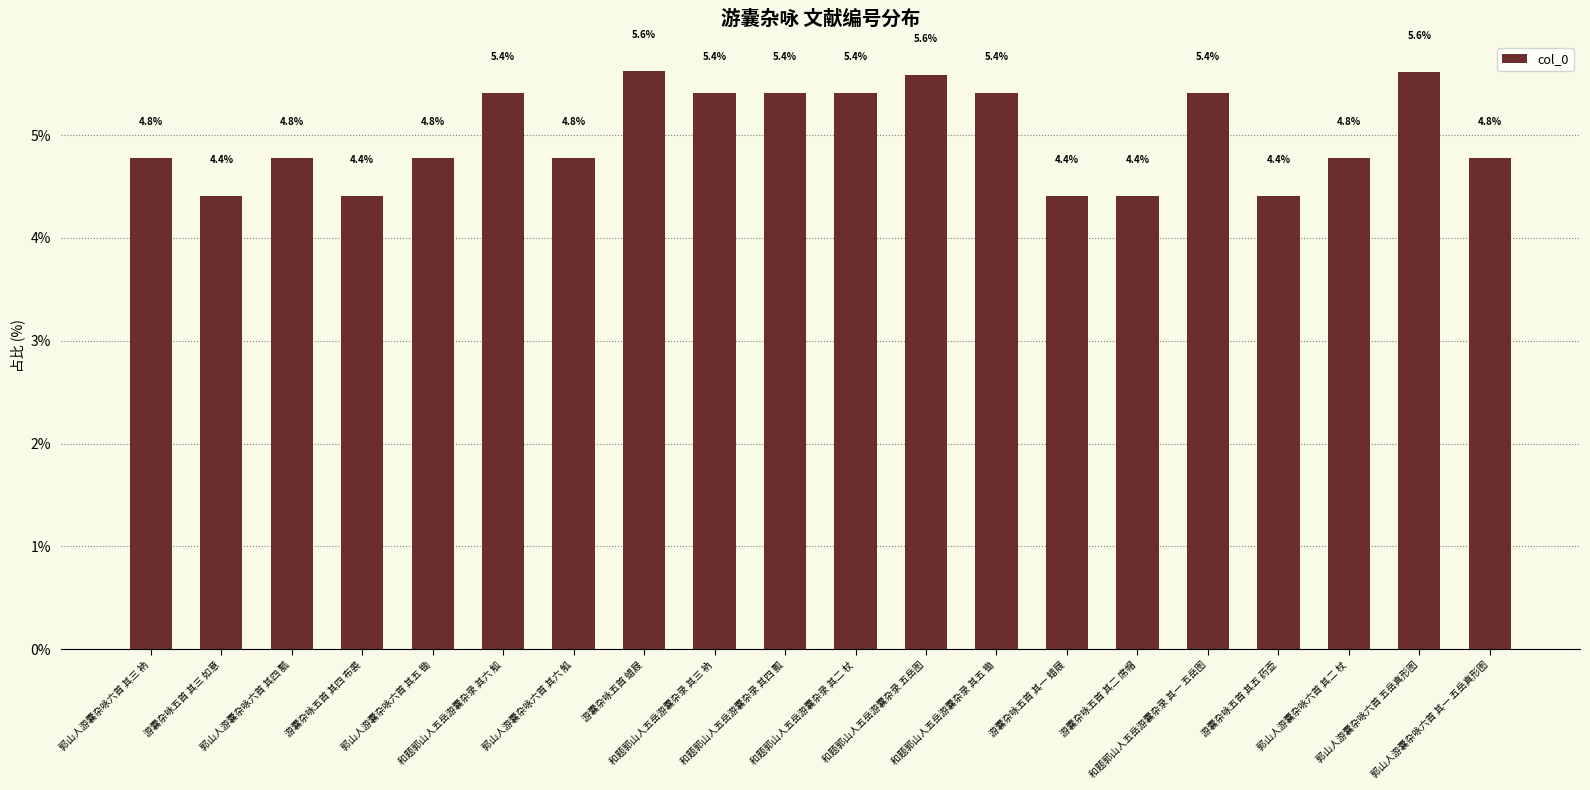

What is the sum of all values?

100.0